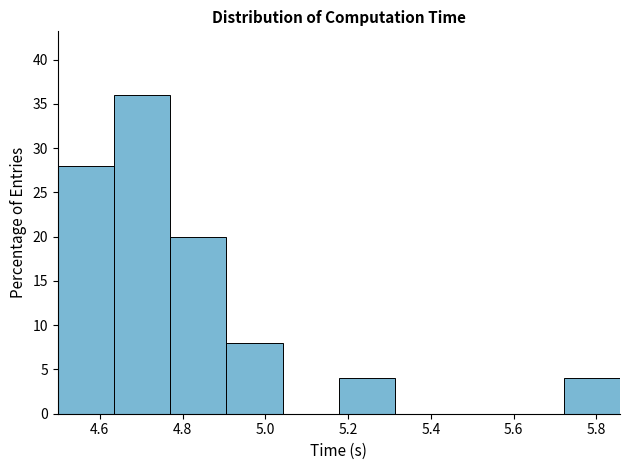

Over which range of the x-axis is the bar tallest?

4.64 to 4.78